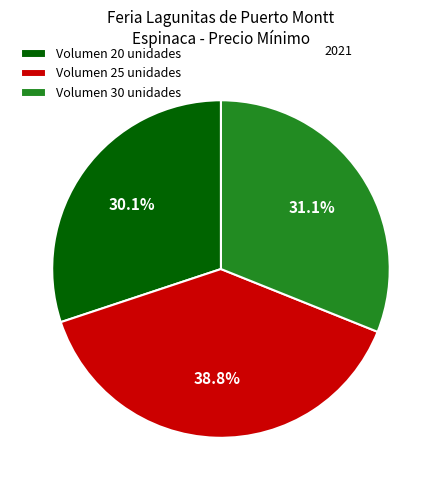

Rank the categories by value from lowest to highest.

Volumen 20 unidades, Volumen 30 unidades, Volumen 25 unidades